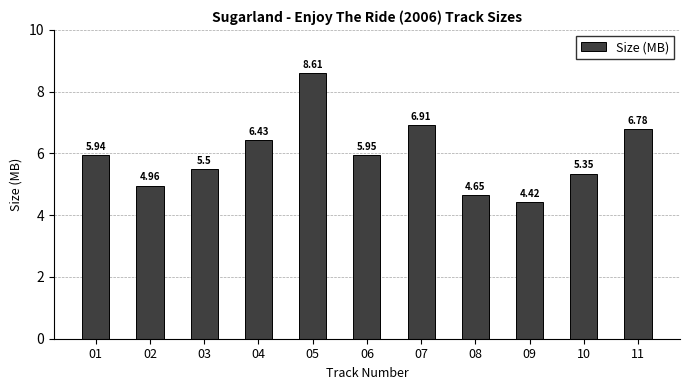

Does the chart contain any negative values?

No